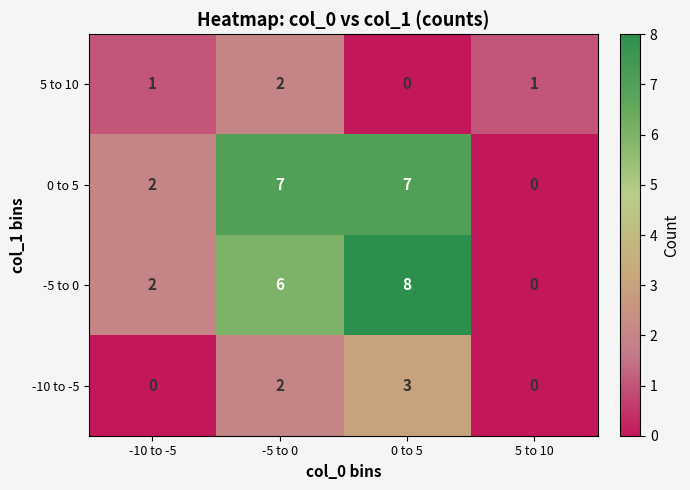

List the series in order of their peak value, lowest first.

5 to 10, -10 to -5, 0 to 5, -5 to 0